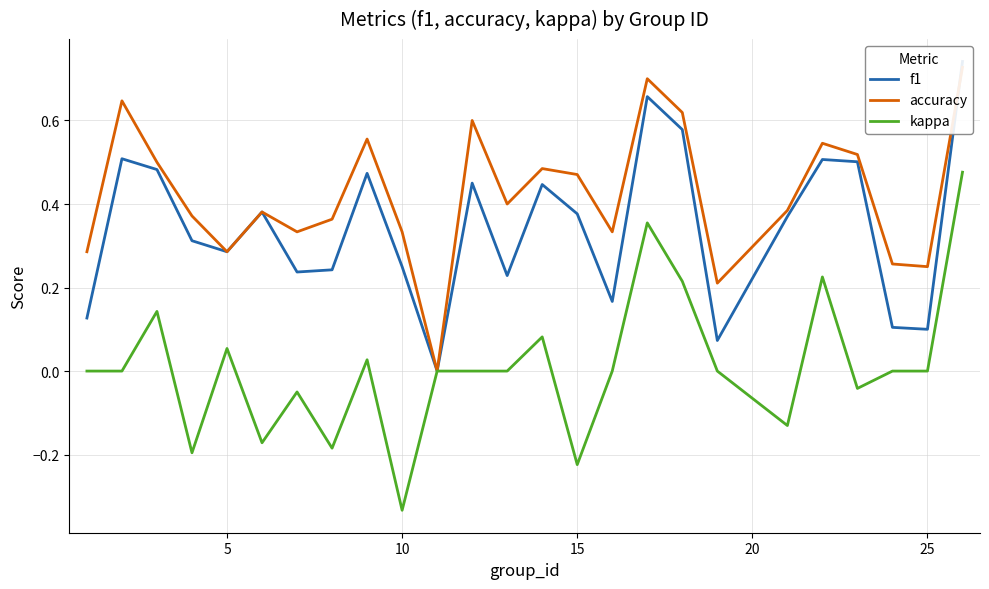

How many interior local valleys does the f1 series have?

7